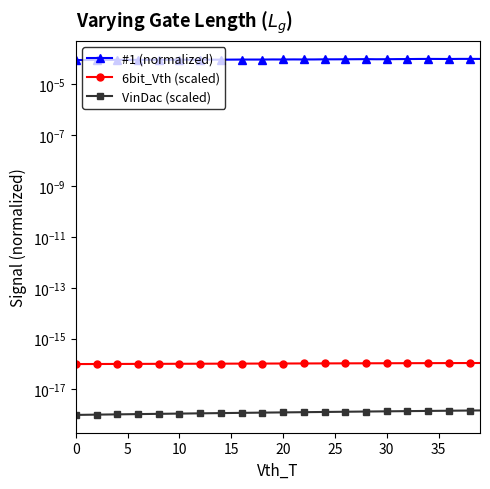

Which category has the highest value in the #1 (normalized) series?

37